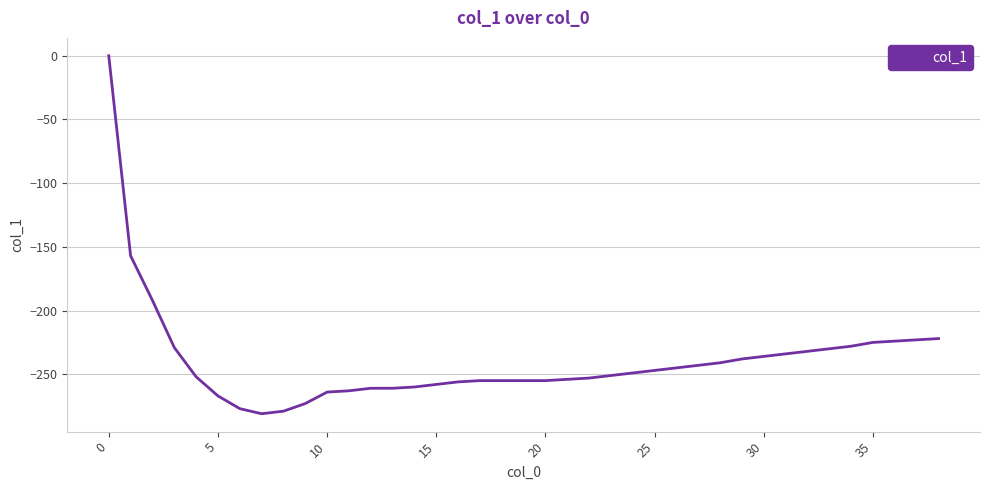

What is the difference between the maximum and minimum values?

281